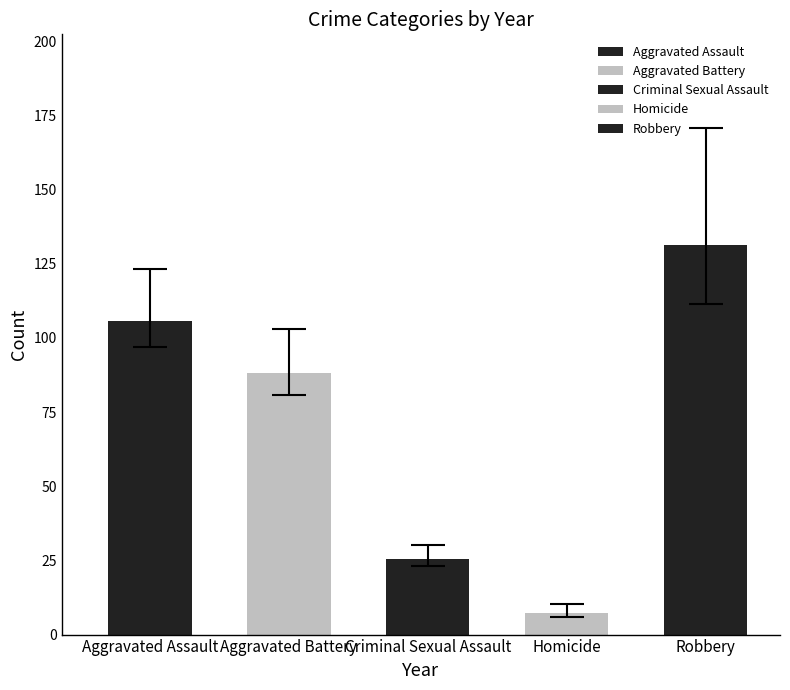

Count the number of categories in the chart.

5